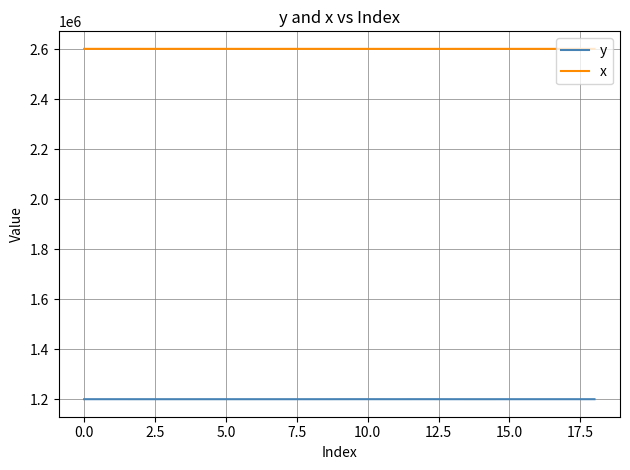

True or false: y and x cross at least once.

False